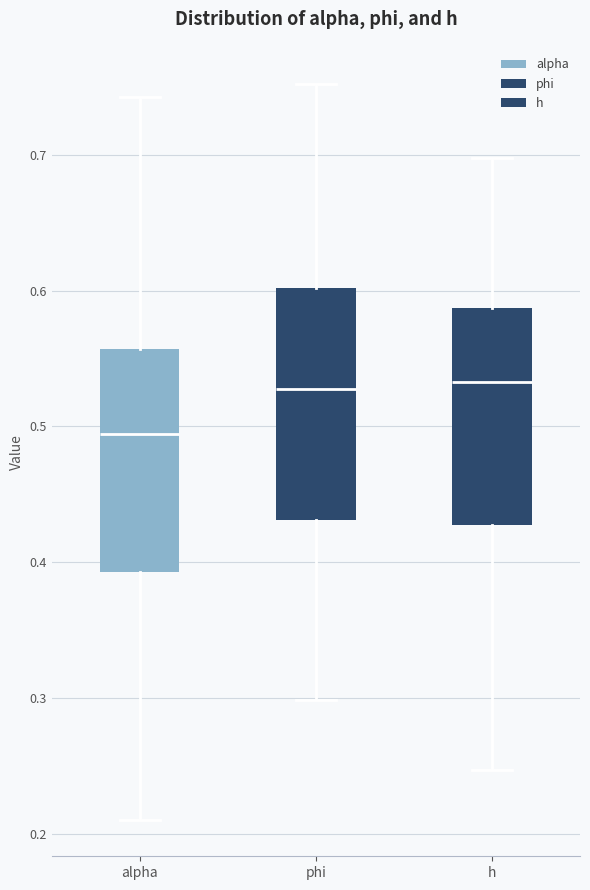

Where is the upper edge of the box for alpha on the y-axis? The values are not printed on the chart, so give them approximately, as read against the axis.

0.56